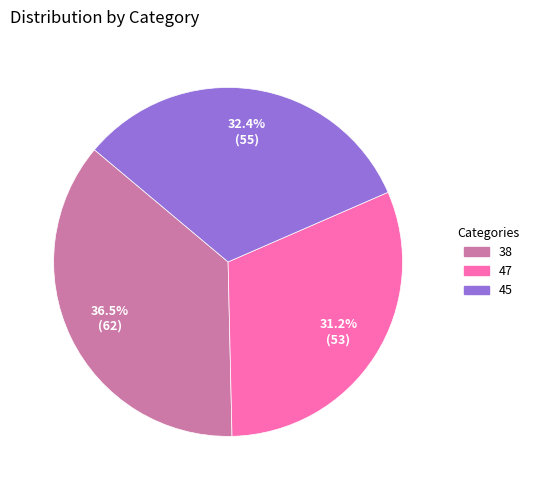

What portion of the pie excludes 45?

67.6%